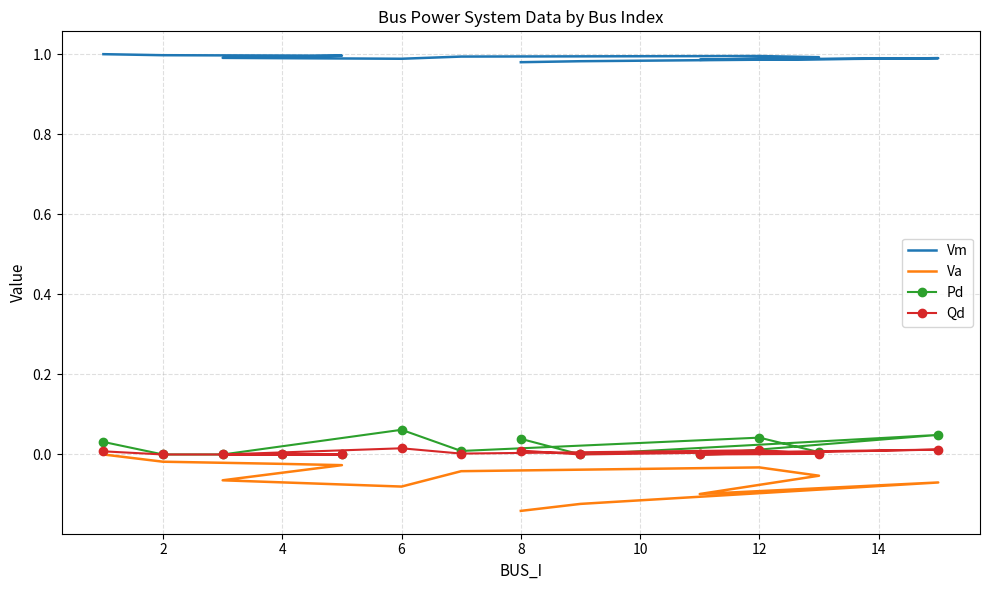

What is the greatest value displayed?

1.0